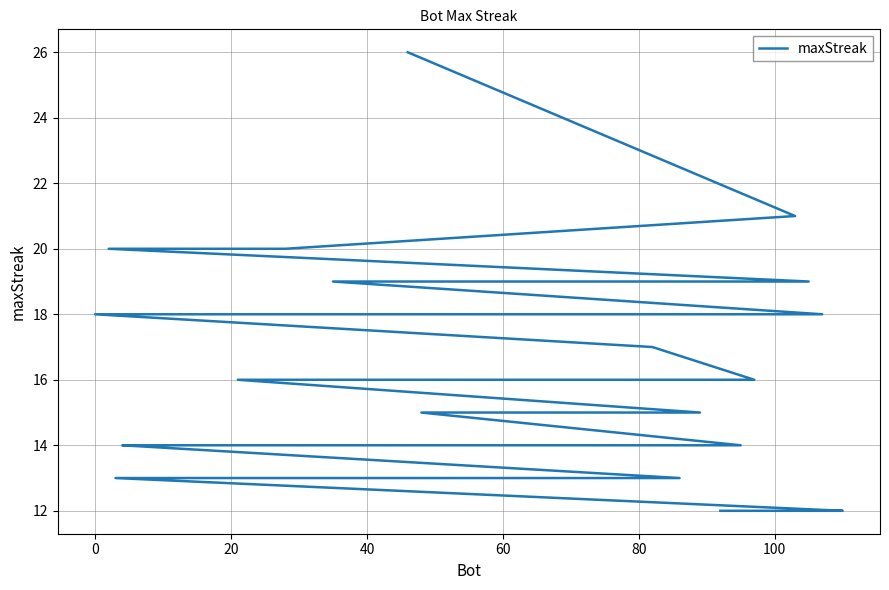

What is the greatest value displayed?

26